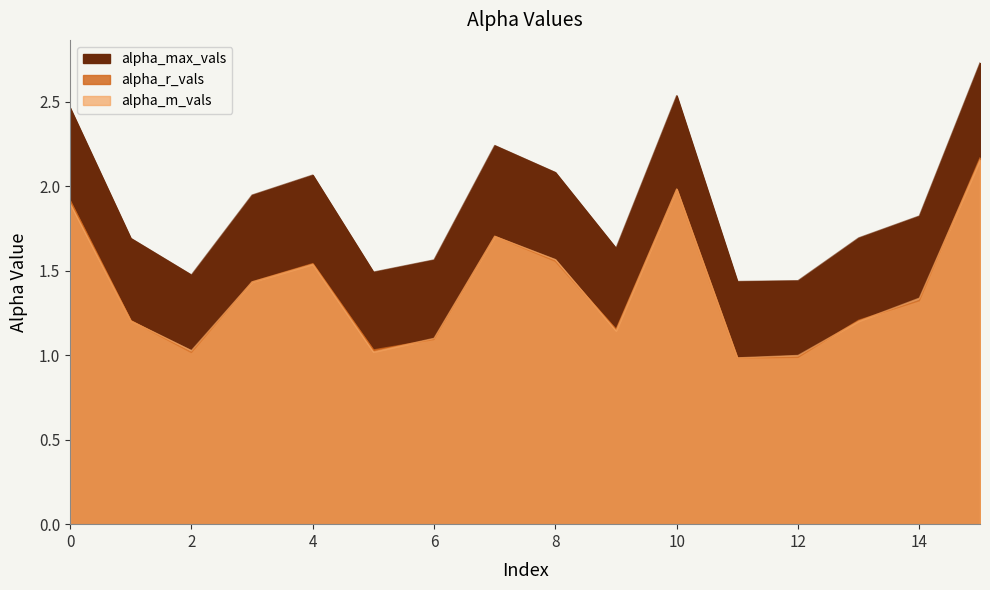

At 6, list the series in order from largest to smallest.

alpha_max_vals, alpha_m_vals, alpha_r_vals